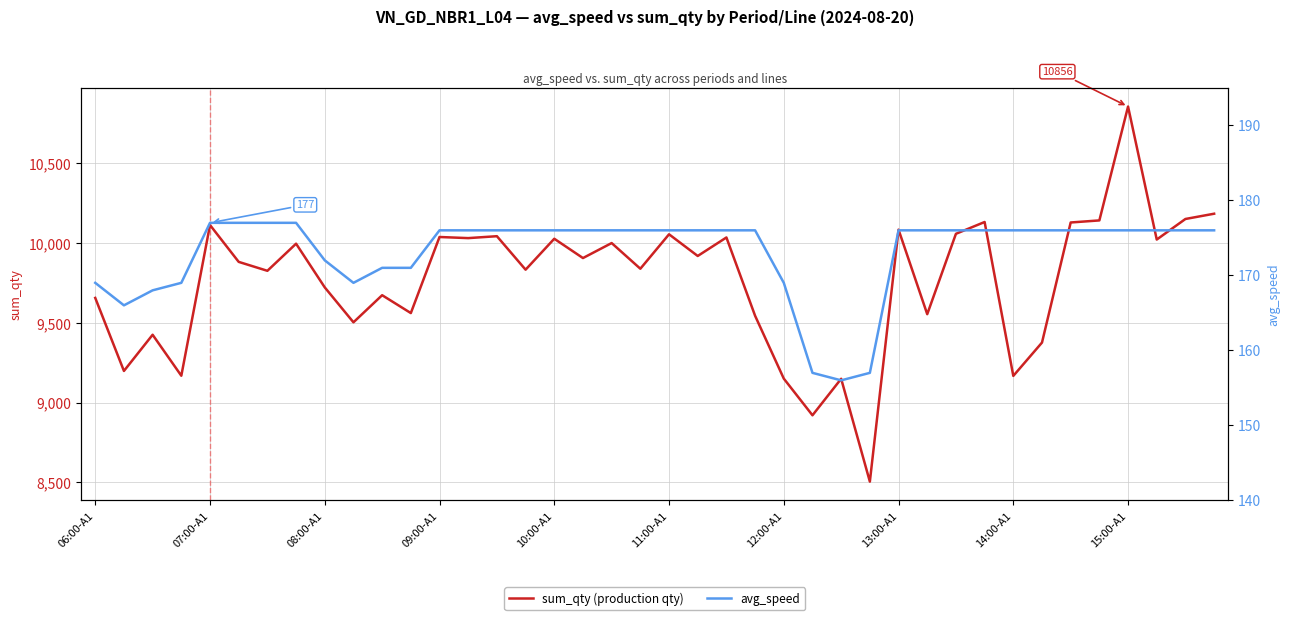

The sum_qty (production qty) series shows 2725 at 14. True or false?

False